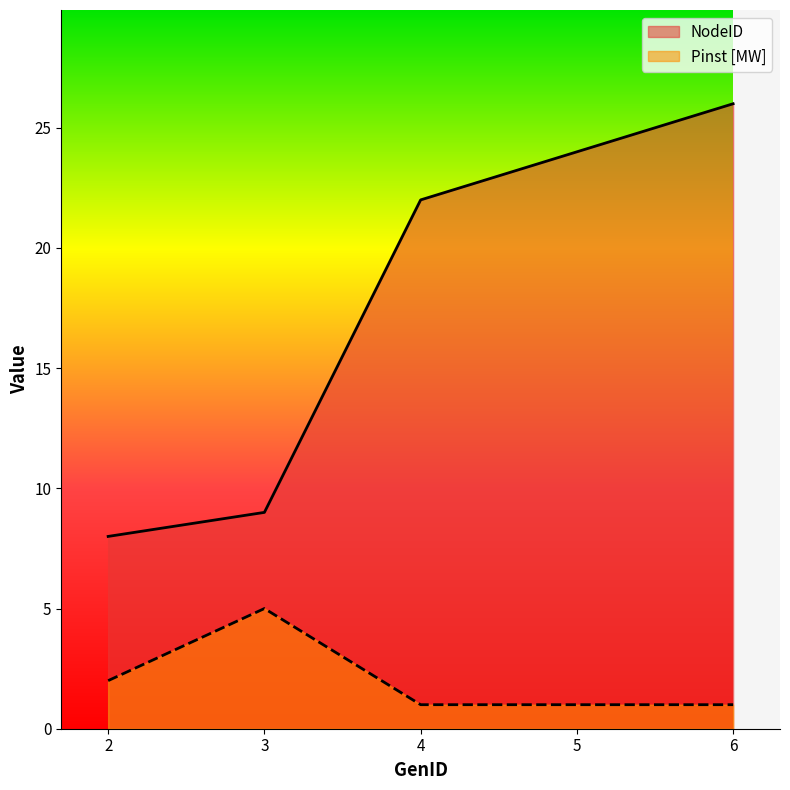

True or false: NodeID and Pinst [MW] intersect in this chart.

False